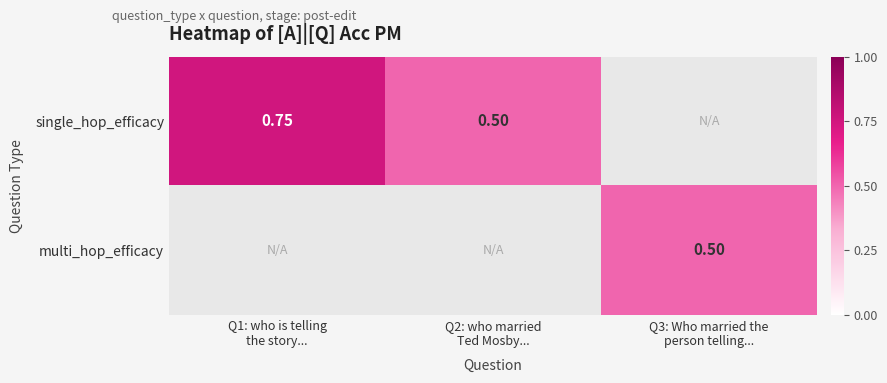

How many values in single_hop_efficacy are above zero?

2